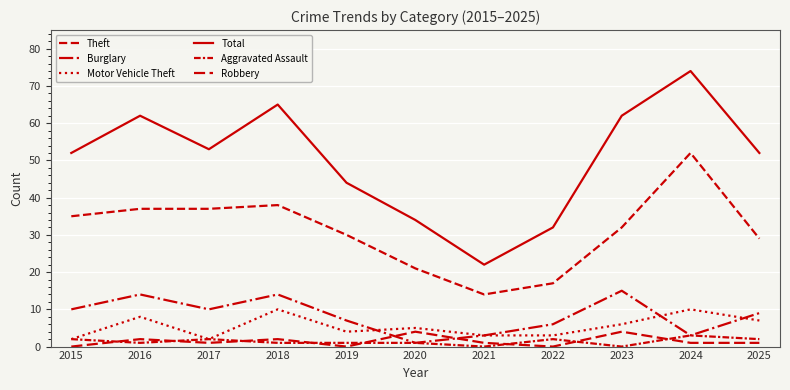

At which category is the sum across all series the highest?

2024